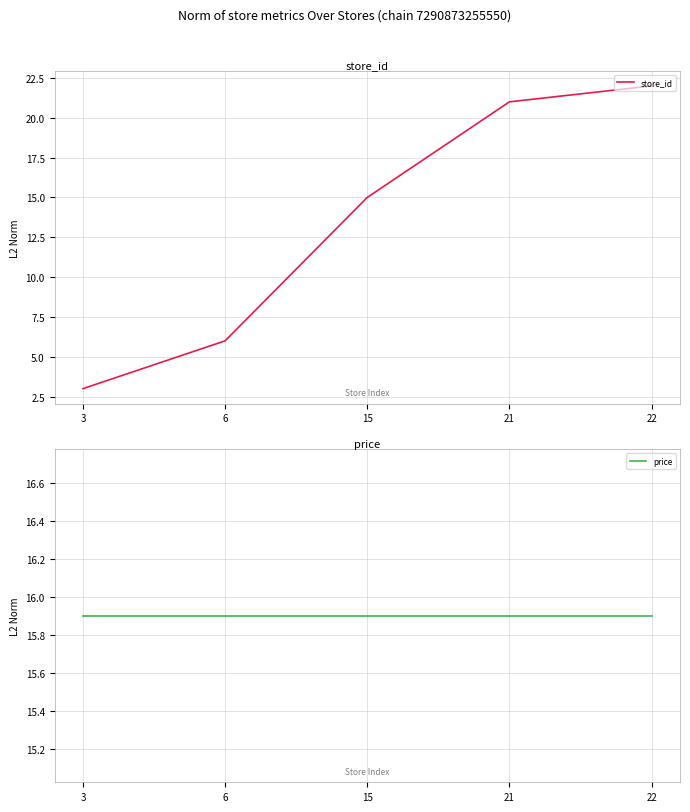

Is it true that store_id equals 5.5 at 15?

False